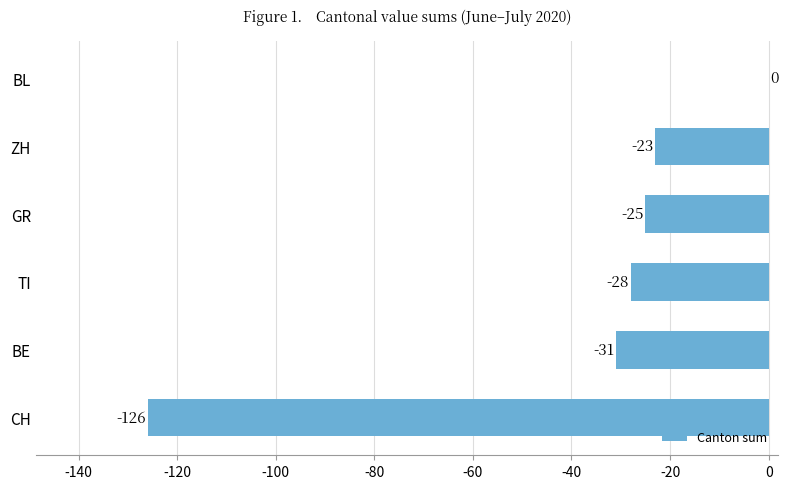

Which label corresponds to the largest value in the chart?

BL